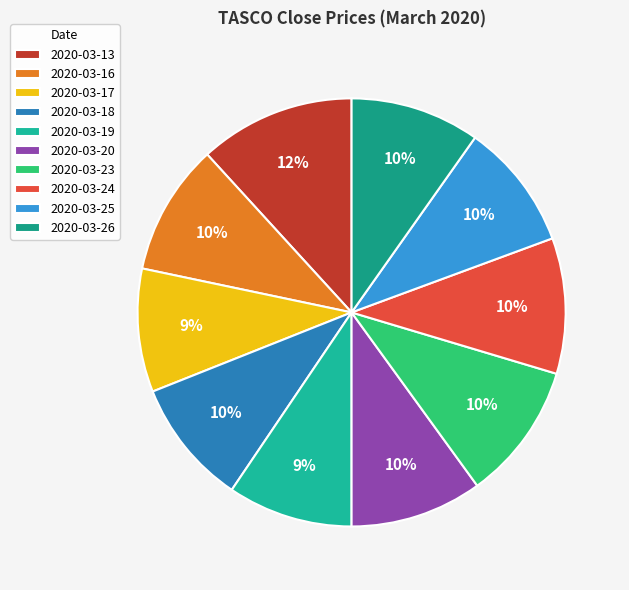

How many slices are in this pie chart?

10